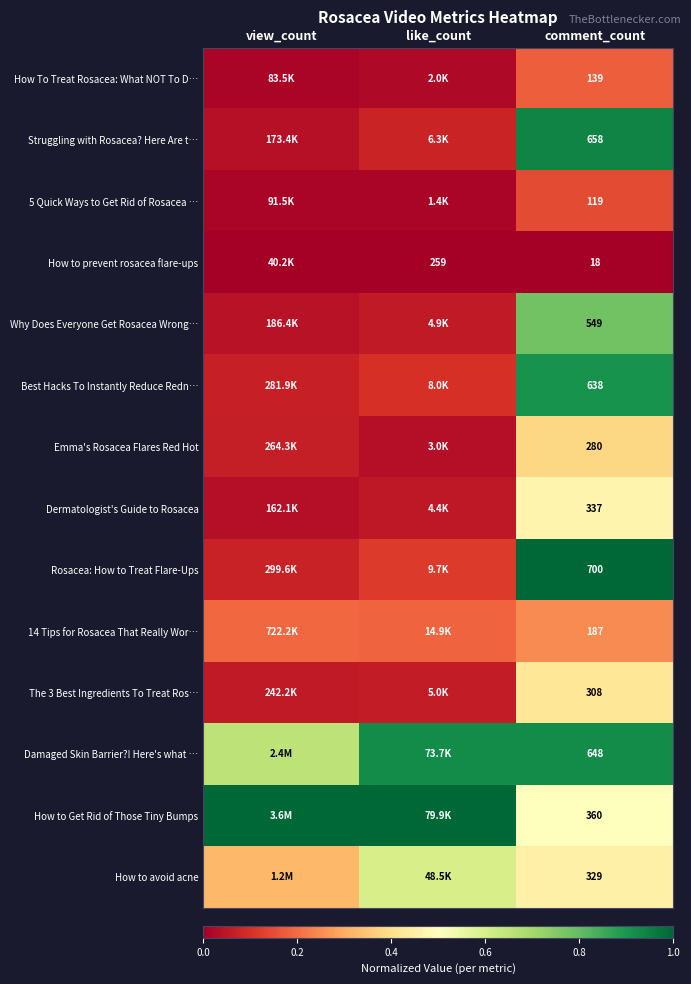

Rank the series at like_count from lowest to highest value.

How to prevent rosacea flare-ups, 5 Quick Ways to Get Rid of Rosacea …, How To Treat Rosacea: What NOT To D…, Emma's Rosacea Flares Red Hot, Dermatologist's Guide to Rosacea, Why Does Everyone Get Rosacea Wrong…, The 3 Best Ingredients To Treat Ros…, Struggling with Rosacea? Here Are t…, Best Hacks To Instantly Reduce Redn…, Rosacea: How to Treat Flare-Ups, 14 Tips for Rosacea That Really Wor…, How to avoid acne, Damaged Skin Barrier?! Here's what …, How to Get Rid of Those Tiny Bumps